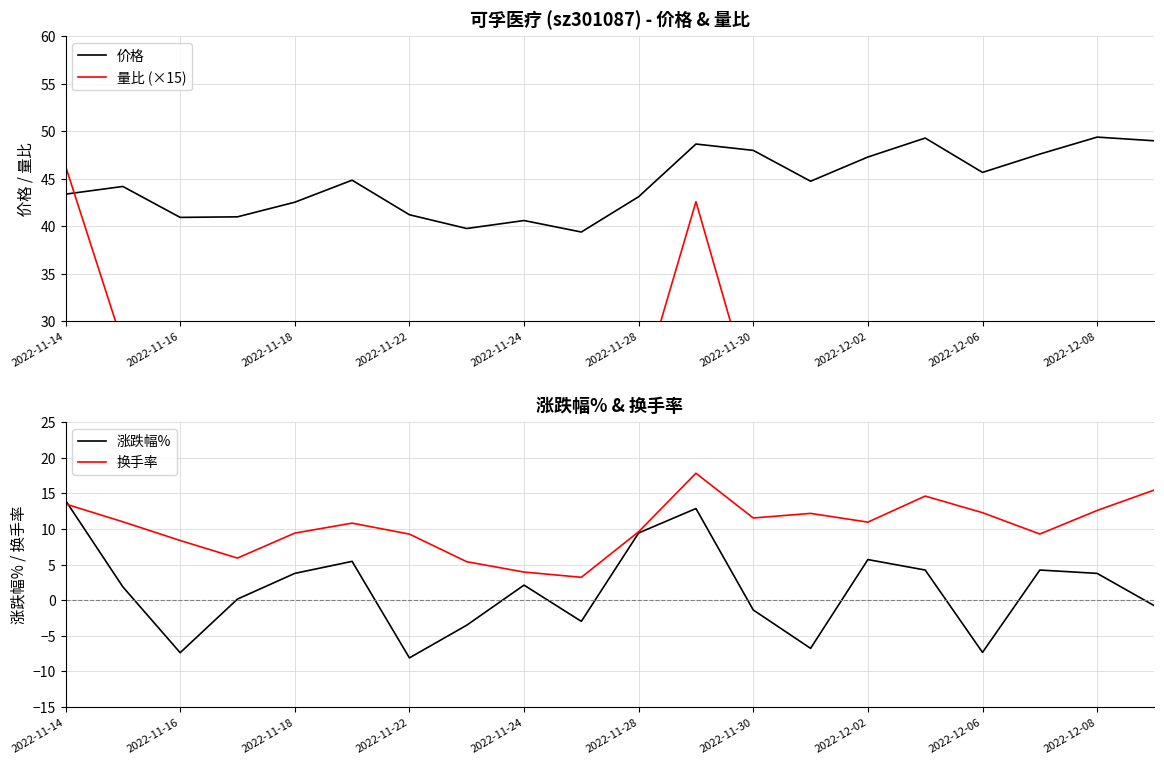

Is it true that 价格 equals 43.4 at 2022-11-14?

True